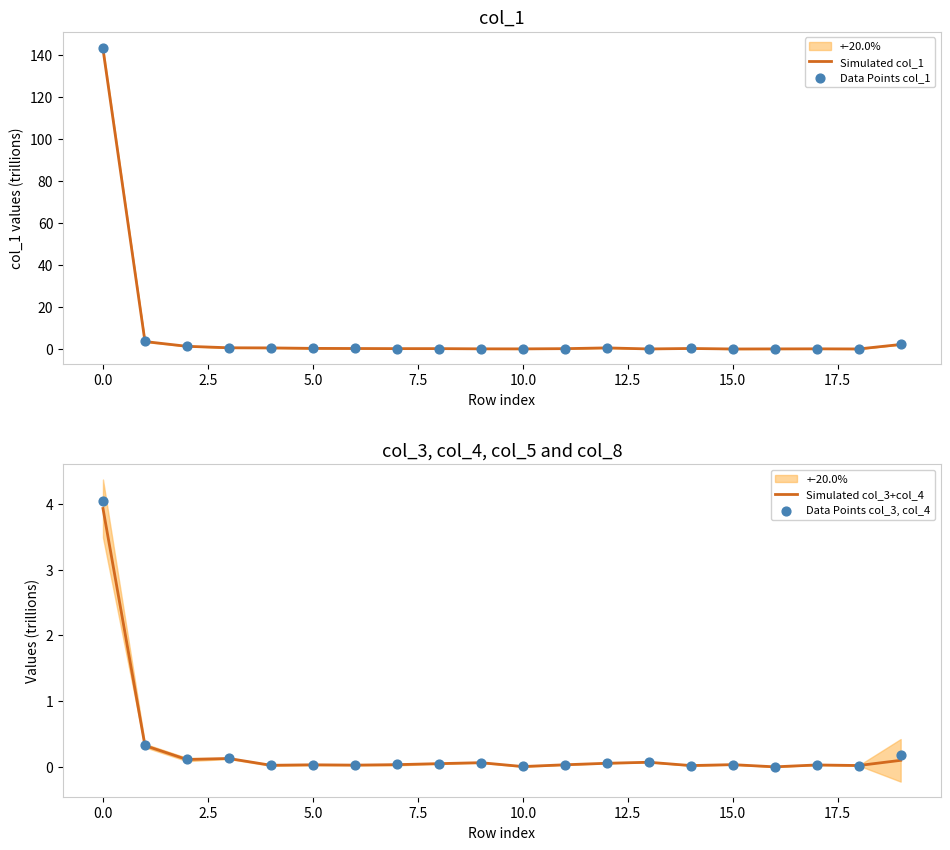

Which series reaches the maximum Y coordinate?

Data Points col_1